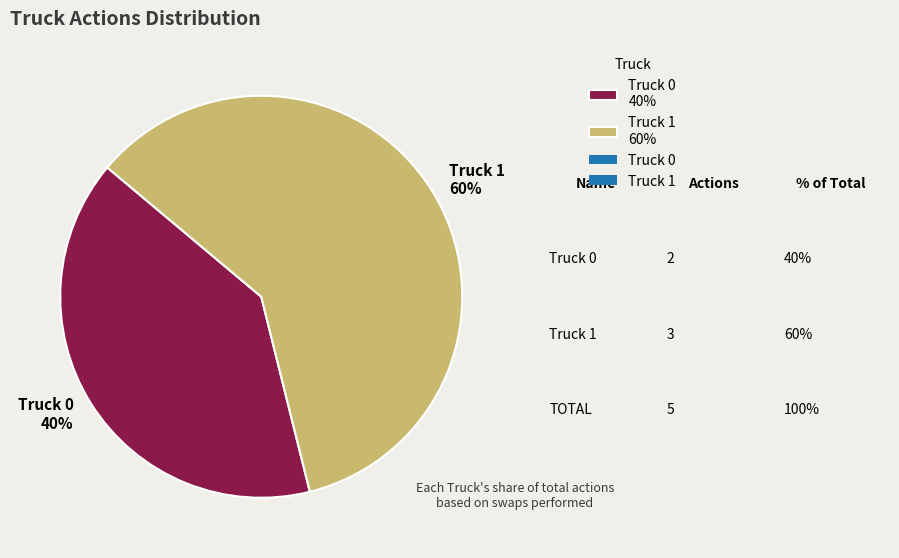

Between Truck 0 and Truck 1, which is larger?

Truck 1